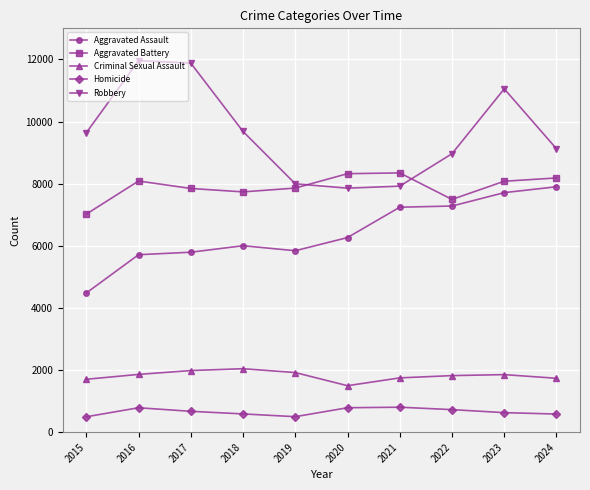

What is the difference between the Homicide values at 2021 and 2019?

305